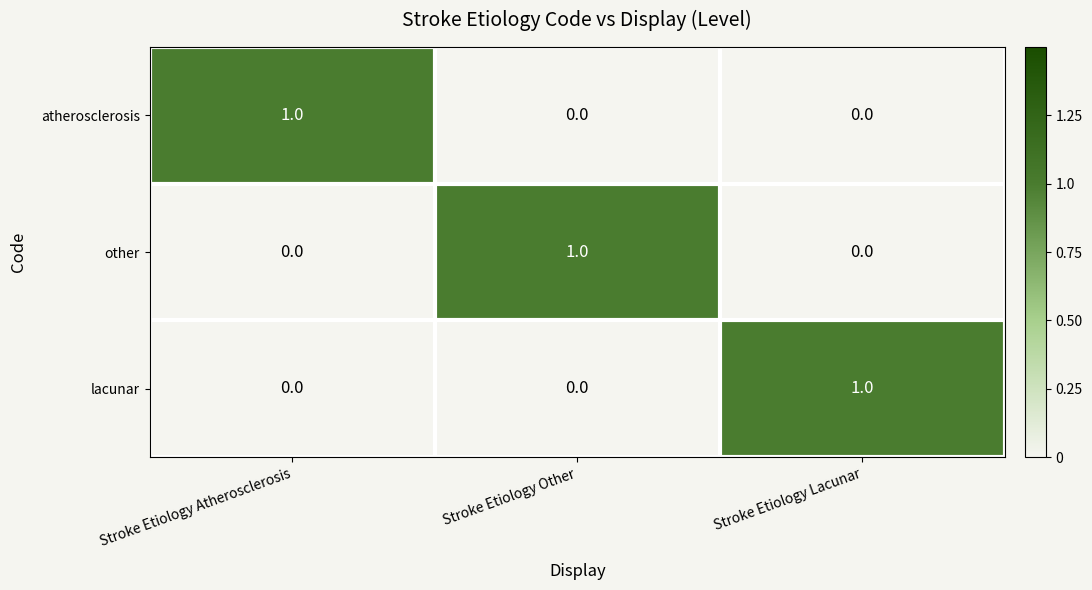

At how many categories does at least one series exceed 0?

3